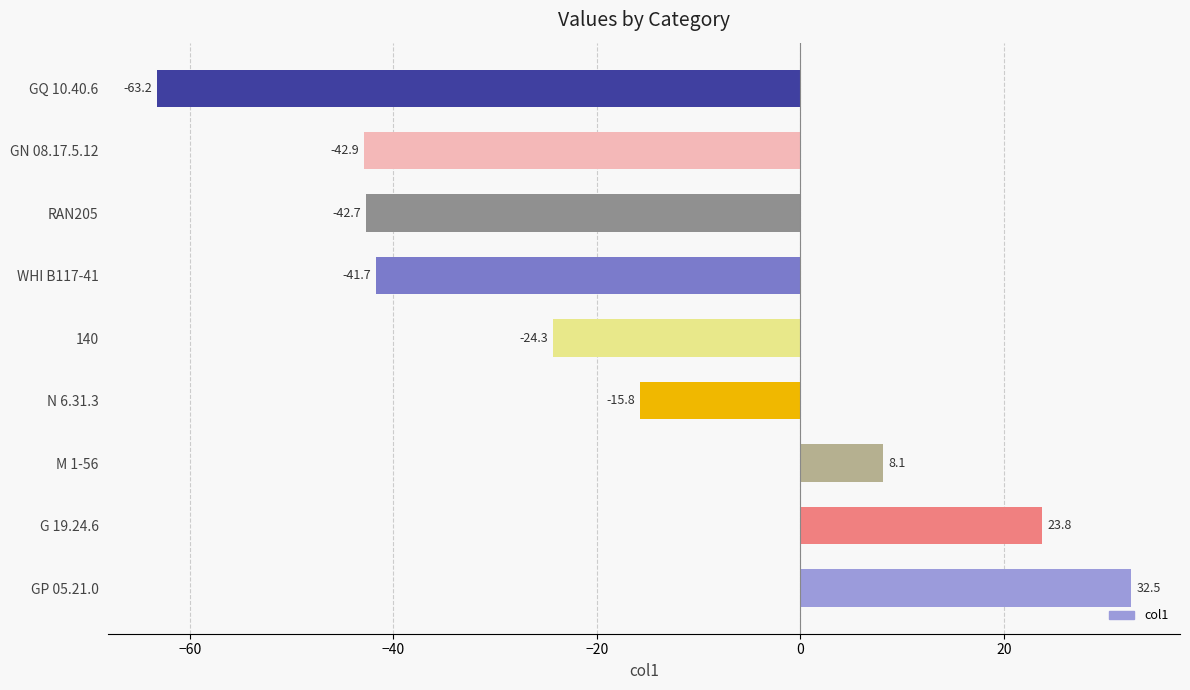

Does the chart contain any negative values?

Yes